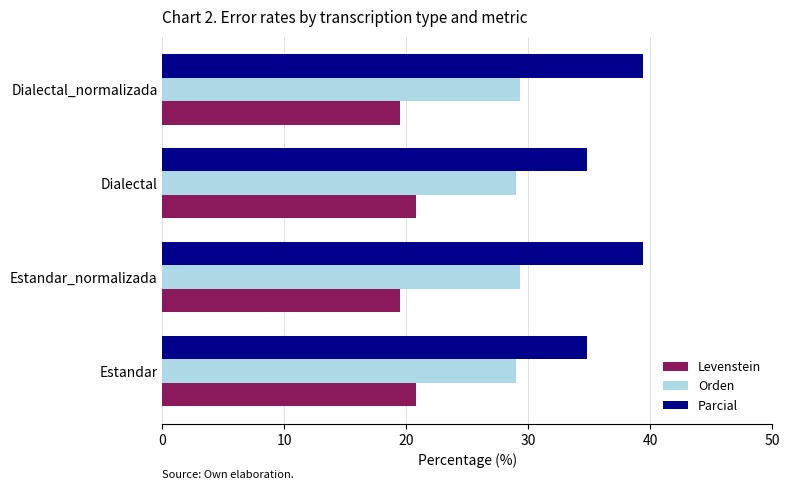

What are all the series names shown in the legend?

Levenstein, Orden, Parcial